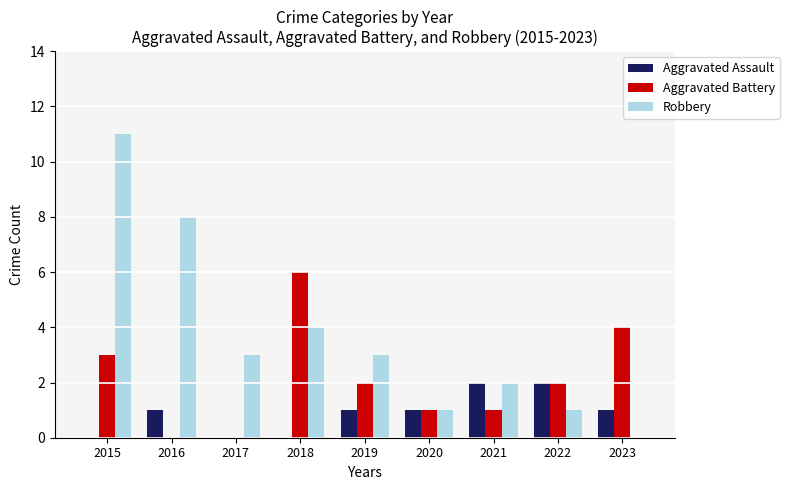

Which category has the highest value in the Robbery series?

2015